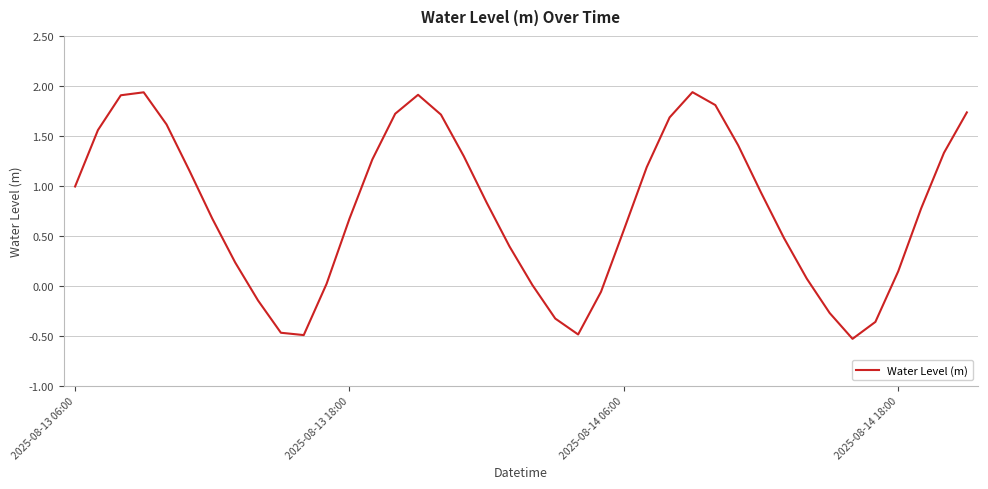

What is the difference between the maximum and minimum values?

2.5